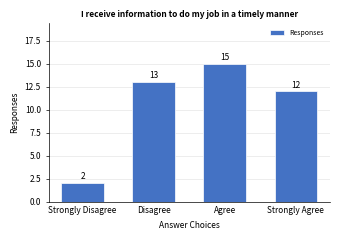

What is the sum of all values?

42